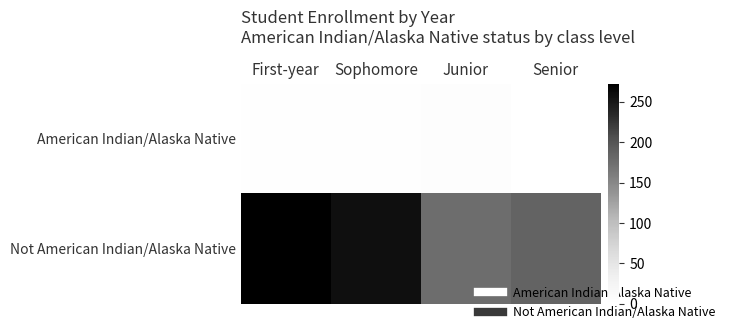

How many distinct data groups are displayed?

2